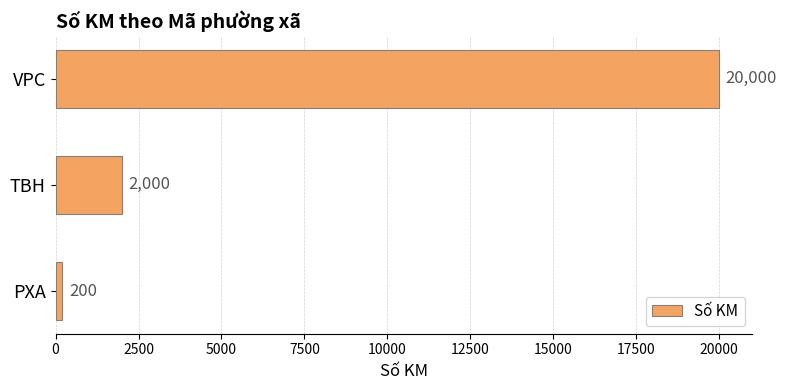

At which label is the value closest to 10100?

TBH